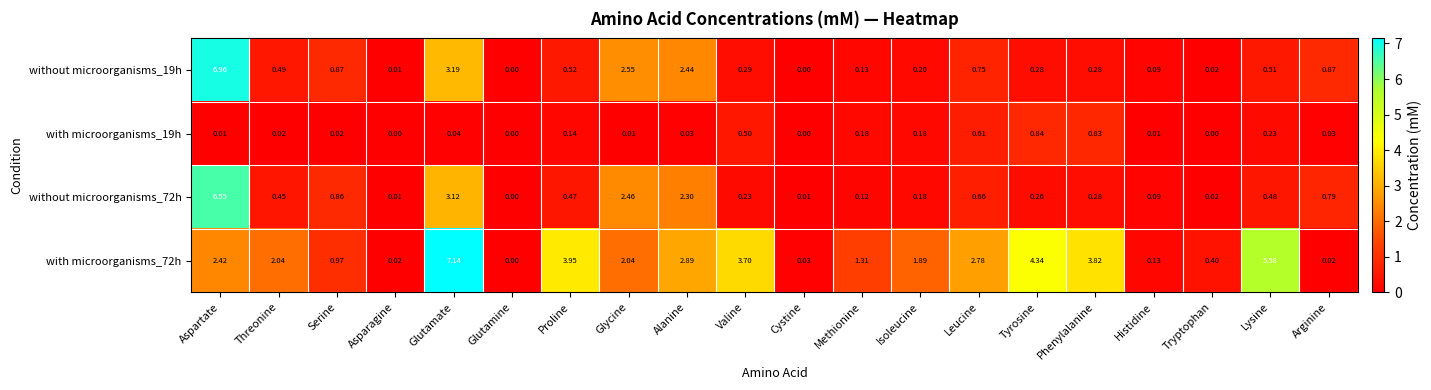

At which category is the sum across all series the highest?

Aspartate